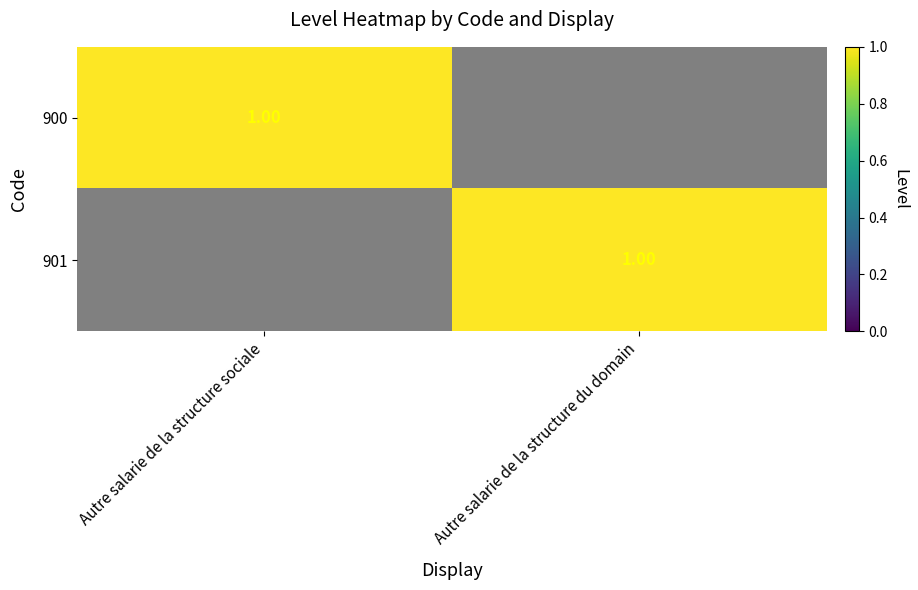

What is the sum of the 901 values at Autre salarie de la structure sociale and Autre salarie de la structure du domain?

1